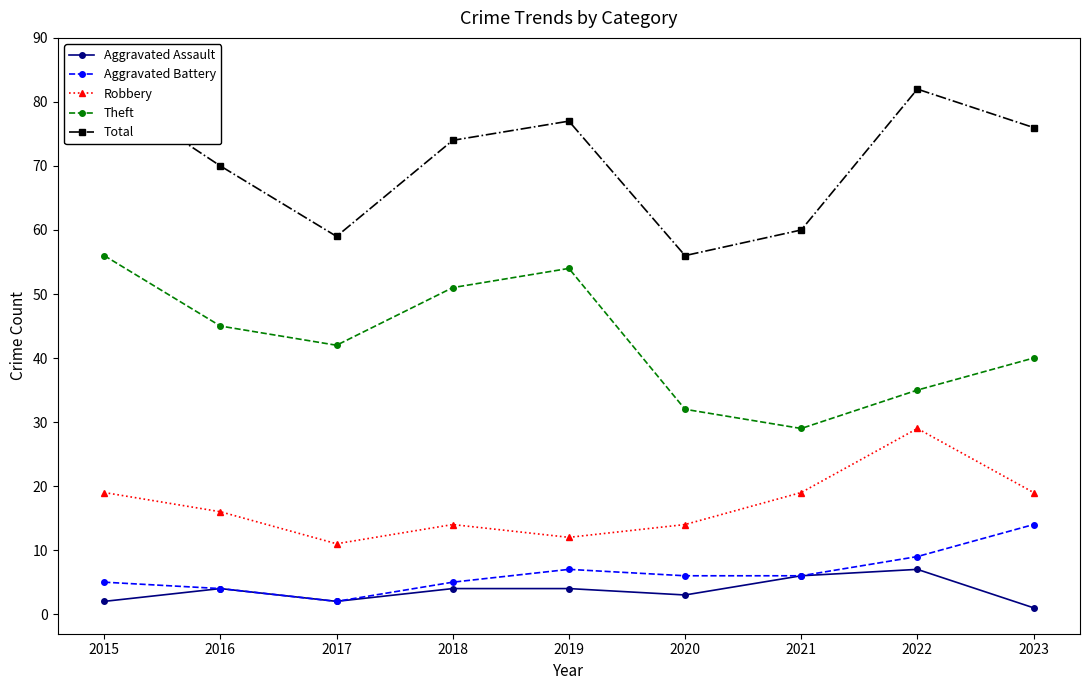

Reading right to left, list all the values displayed in this chart.

Aggravated Assault: 1	7	6	3	4	4	2	4	2
Aggravated Battery: 14	9	6	6	7	5	2	4	5
Robbery: 19	29	19	14	12	14	11	16	19
Theft: 40	35	29	32	54	51	42	45	56
Total: 76	82	60	56	77	74	59	70	82